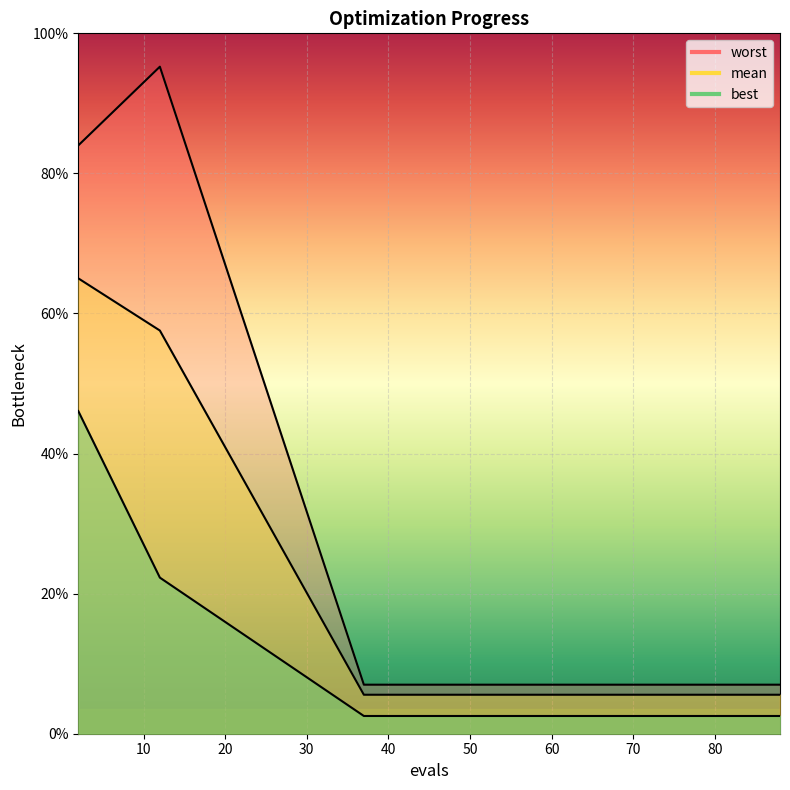

Which series has the largest range (max minus min)?

worst